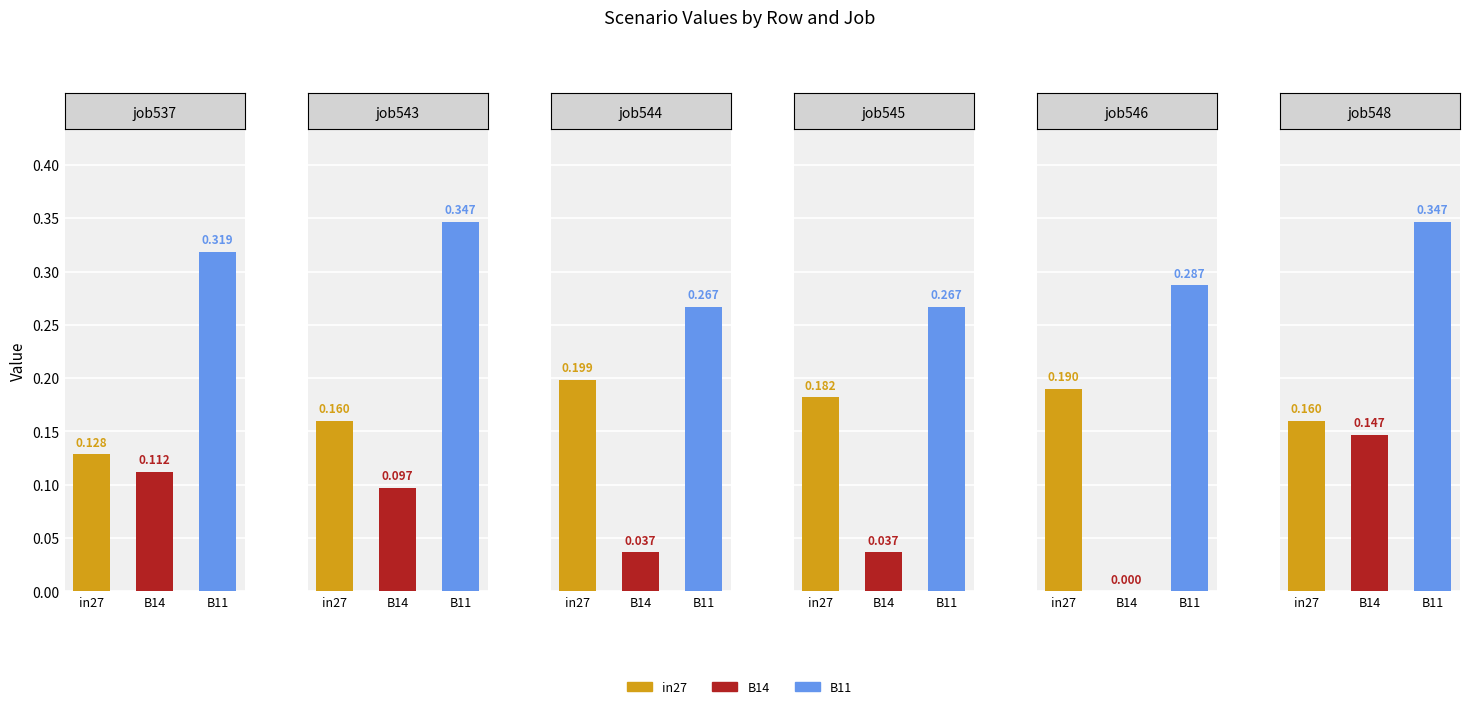

What is the difference between the job545_scenario0_1097 values at in27 and B14?

0.1